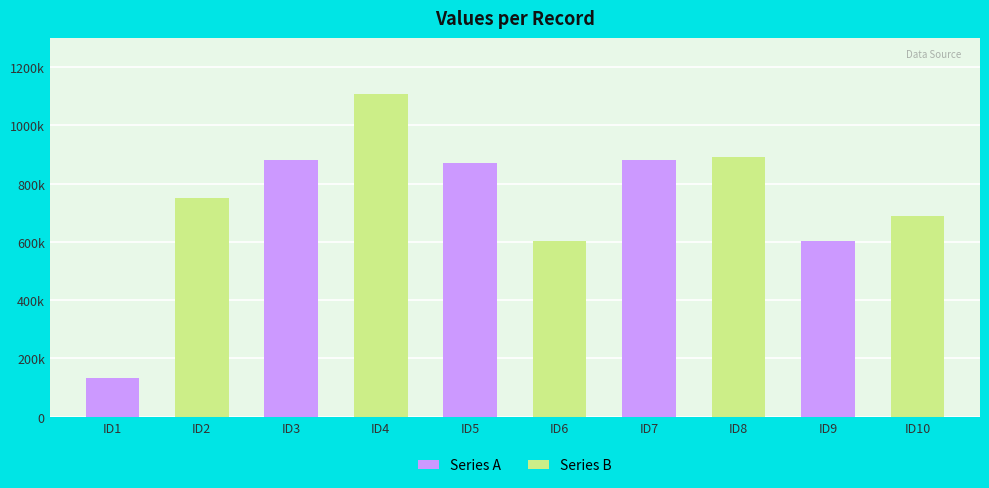

What are all the series names shown in the legend?

Series A, Series B